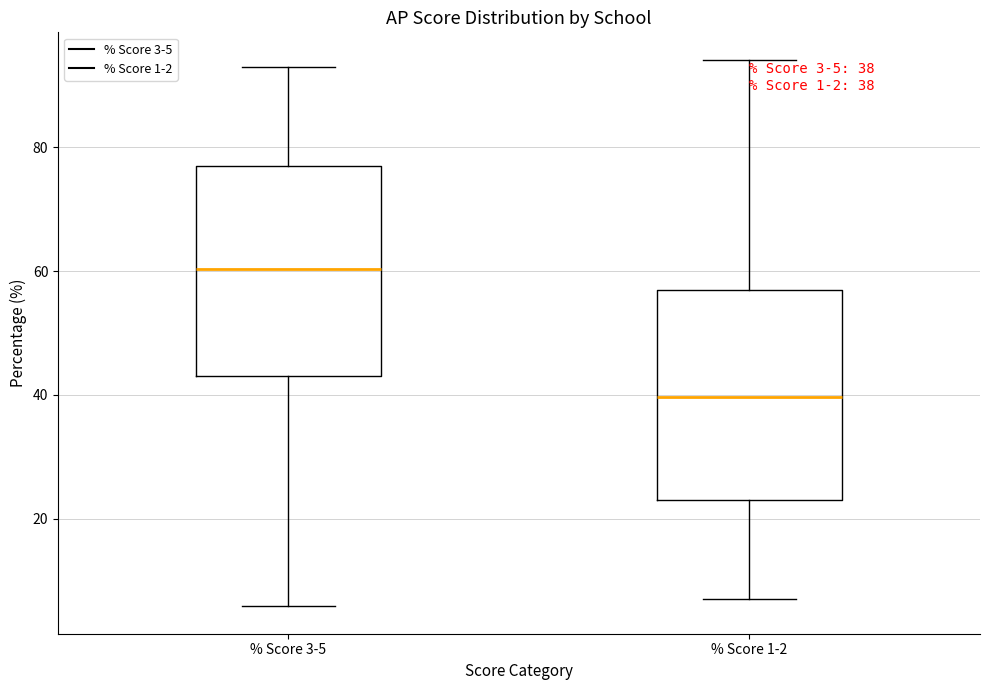

Which box has the lowest median line?

% Score 1-2